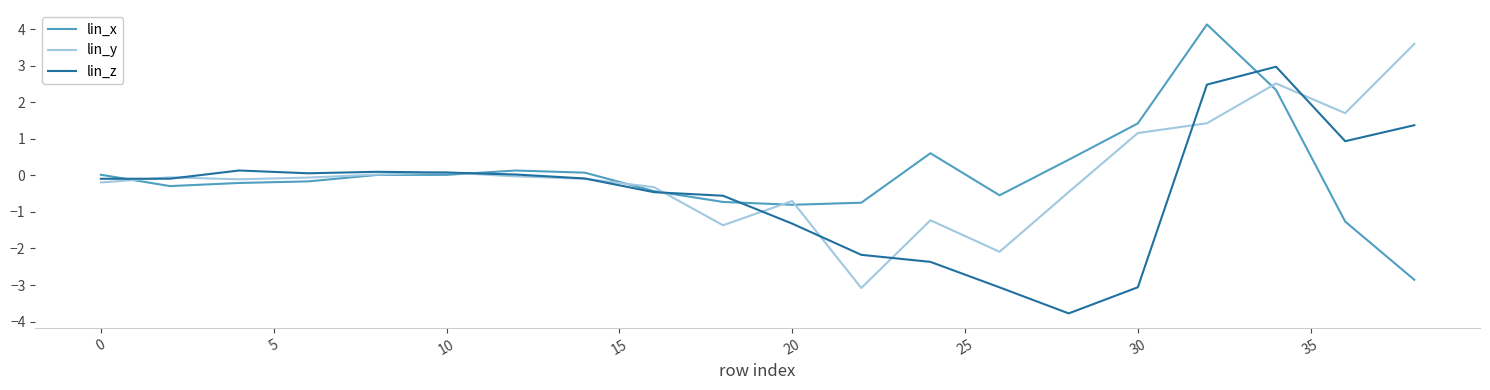

What is the greatest value displayed?

4.1